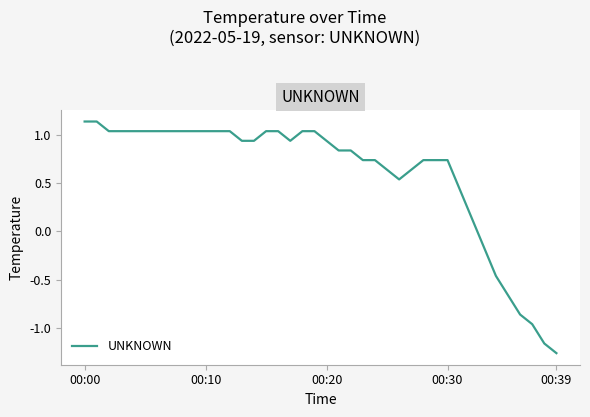

What is the difference between the maximum and minimum values?

2.4